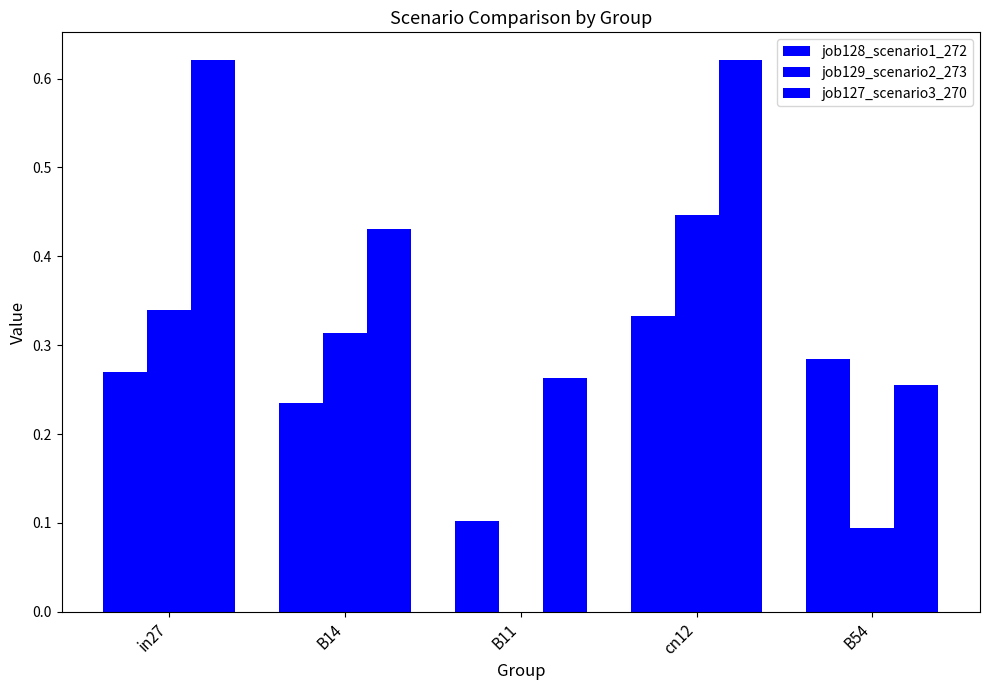

List the labels in order of job127_scenario3_270 value, smallest first.

B54, B11, B14, in27, cn12